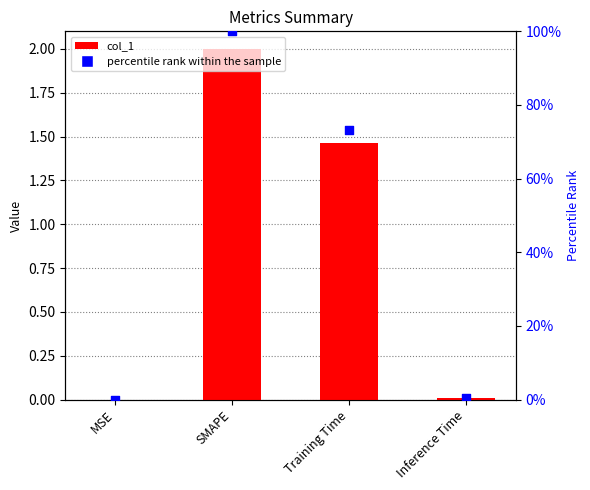

At how many categories does at least one series exceed 6?

2